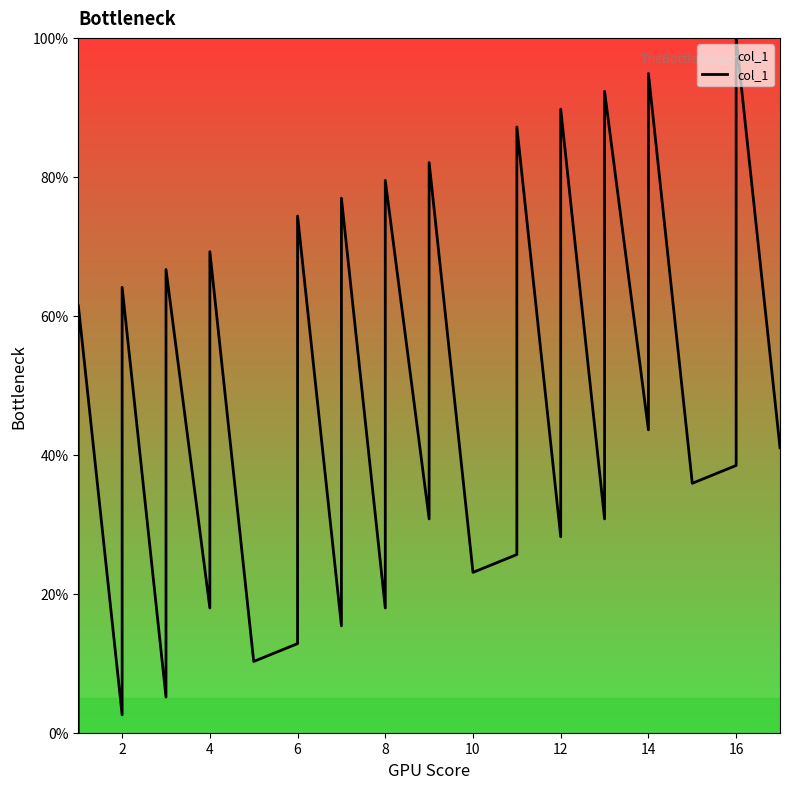

What is the greatest value displayed?

100.0